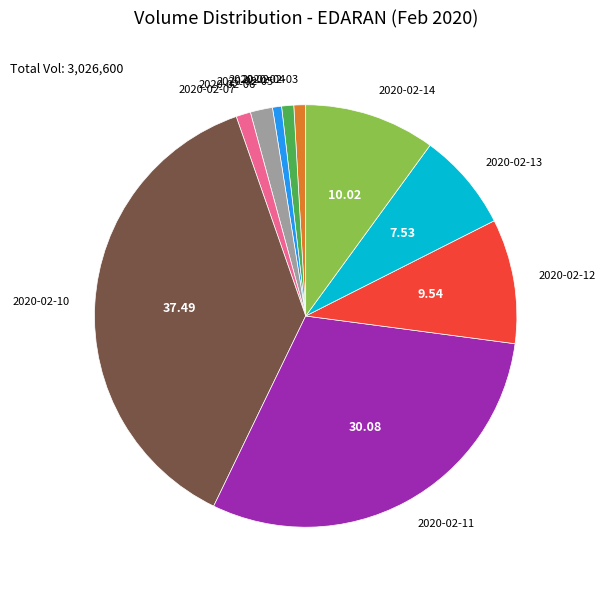

Do 2020-02-05 and 2020-02-10 together represent more than half of the pie?

No